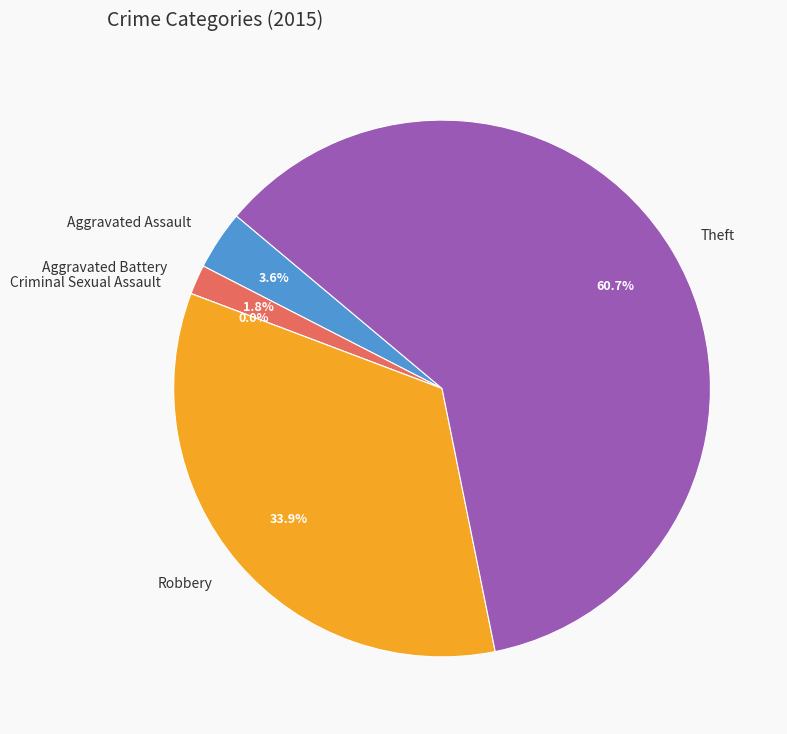

Does Theft represent more than half of the total?

Yes